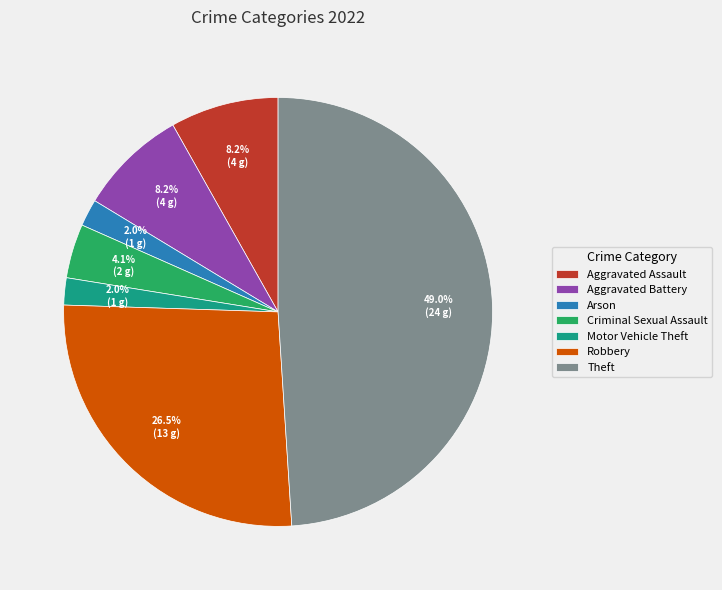

What is the largest slice in the pie chart?

Theft